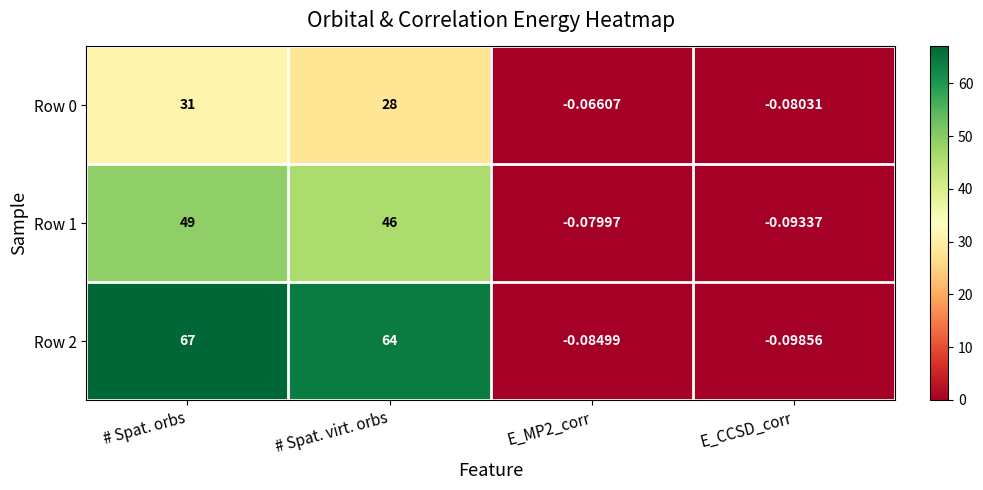

At which label does Row 2 first exceed 64?

# Spat. orbs